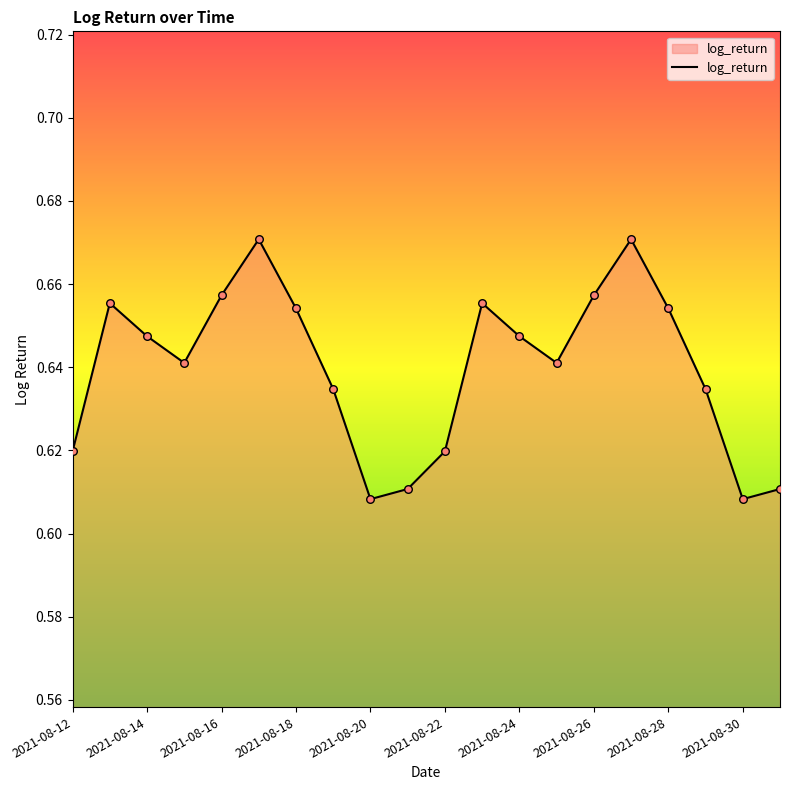

How many lines are shown in the chart?

1